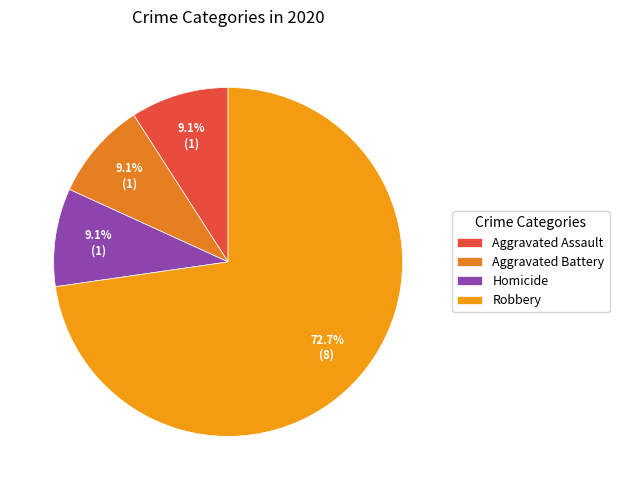

The Robbery slice represents 73% of the pie. True or false?

True